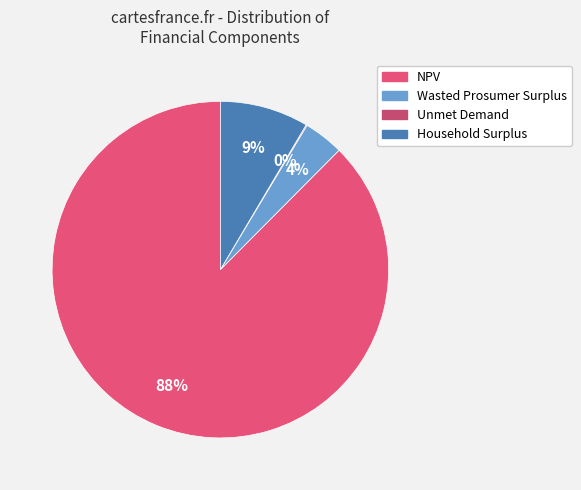

Between Wasted Prosumer Surplus and Household Surplus, which is larger?

Household Surplus